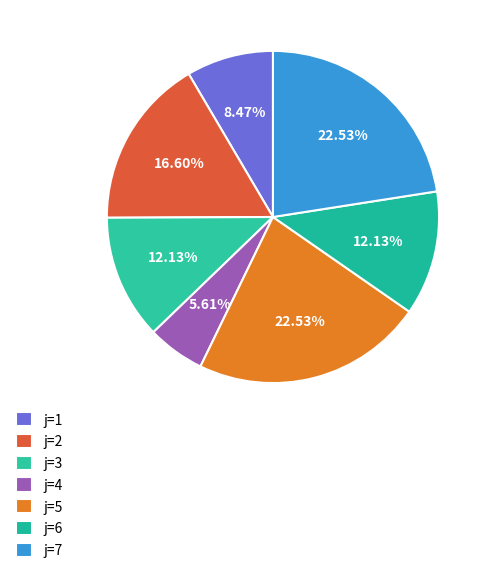

How many segments does this pie chart have?

7